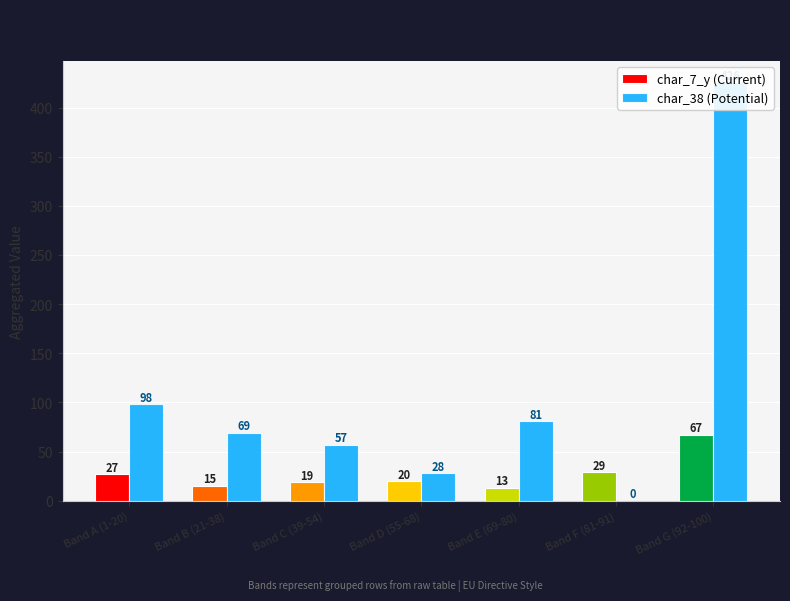

Between Band E (69-80) and Band C (39-54), which is larger?

Band C (39-54)